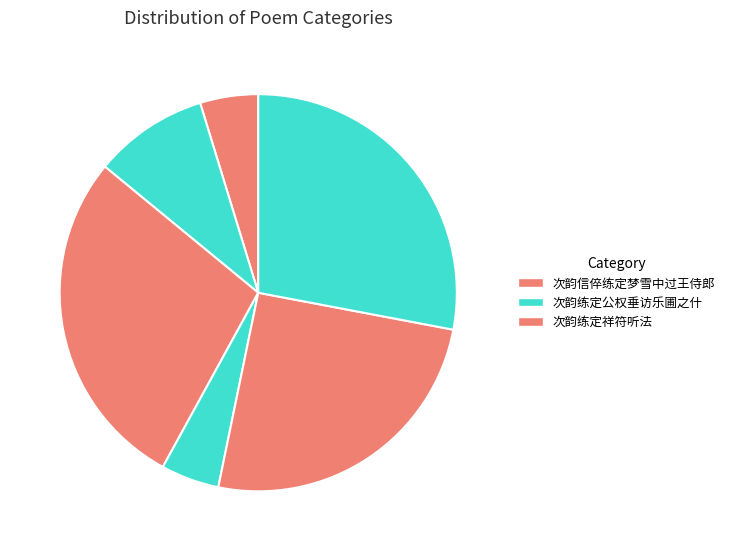

Rank the categories by value from lowest to highest.

次韵信倅练定梦雪中过王侍郎, 次韵练定祥符听法, 次韵练定公权垂访乐圃之什, 次韵练定公权垂访乐圃之什, 次韵练定祥符听法, 次韵信倅练定梦雪中过王侍郎